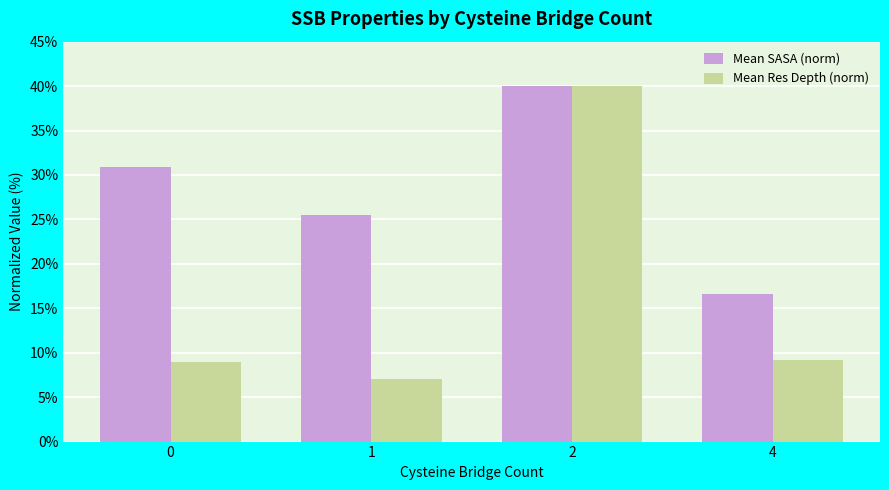

What is the sum of all Mean SASA (norm) values?

113.0